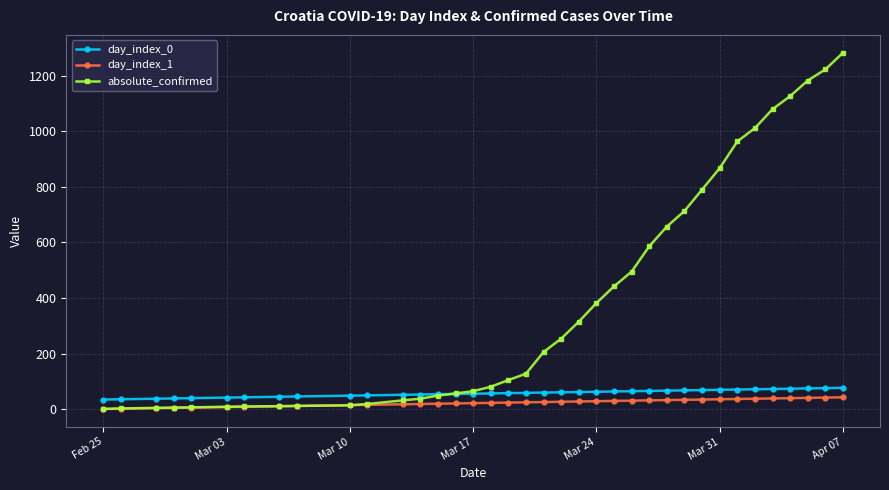

Which series has the largest range (max minus min)?

absolute_confirmed